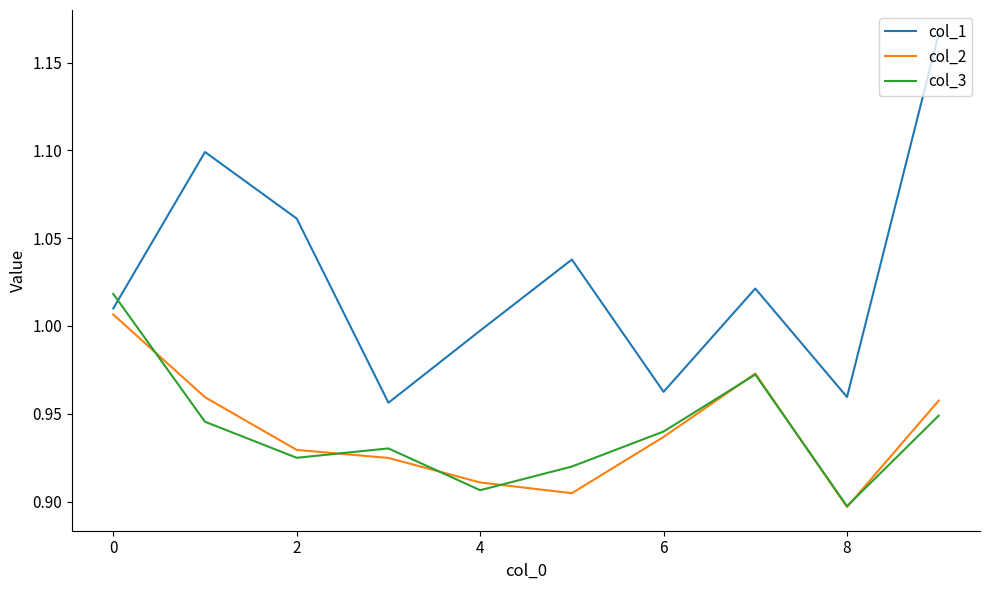

Which series has the largest total across all categories?

col_1